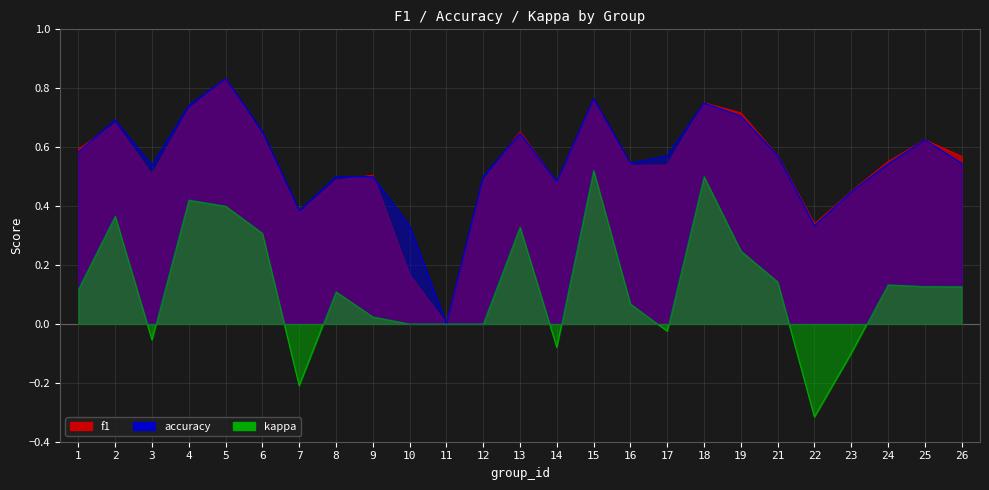

What is the difference between the highest and lowest values at 3?

0.6